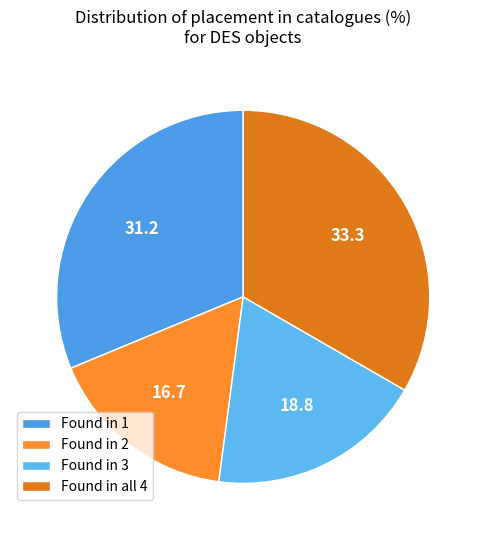

Is it true that Found in 2 is 26% of the pie?

False